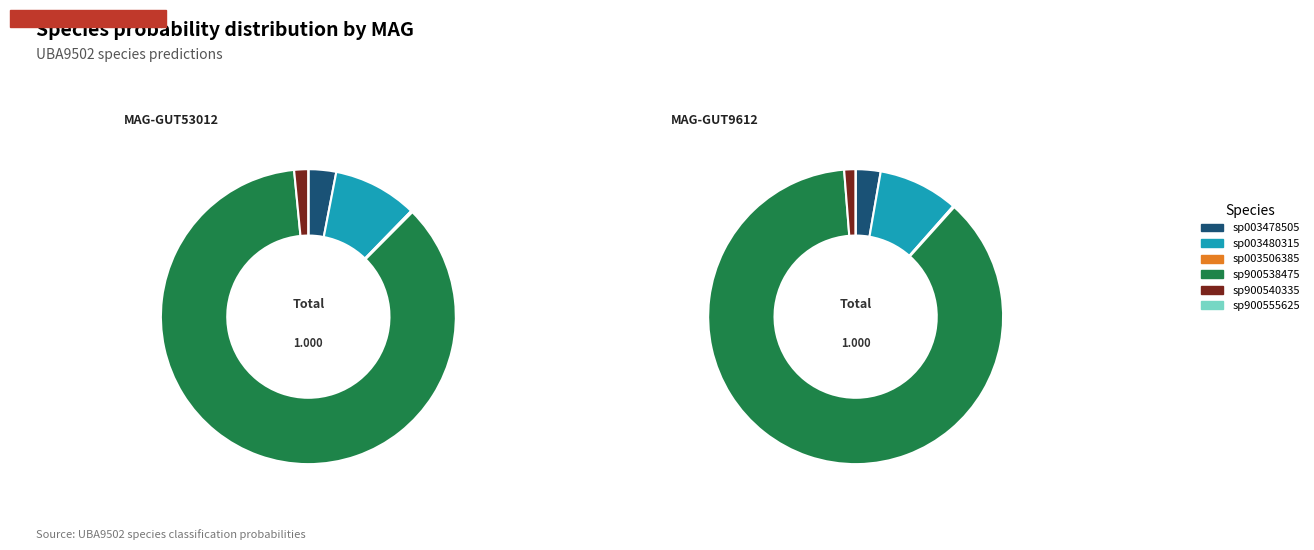

Which has a higher value, MAG-GUT53012.fa or MAG-GUT9612.fa?

MAG-GUT53012.fa